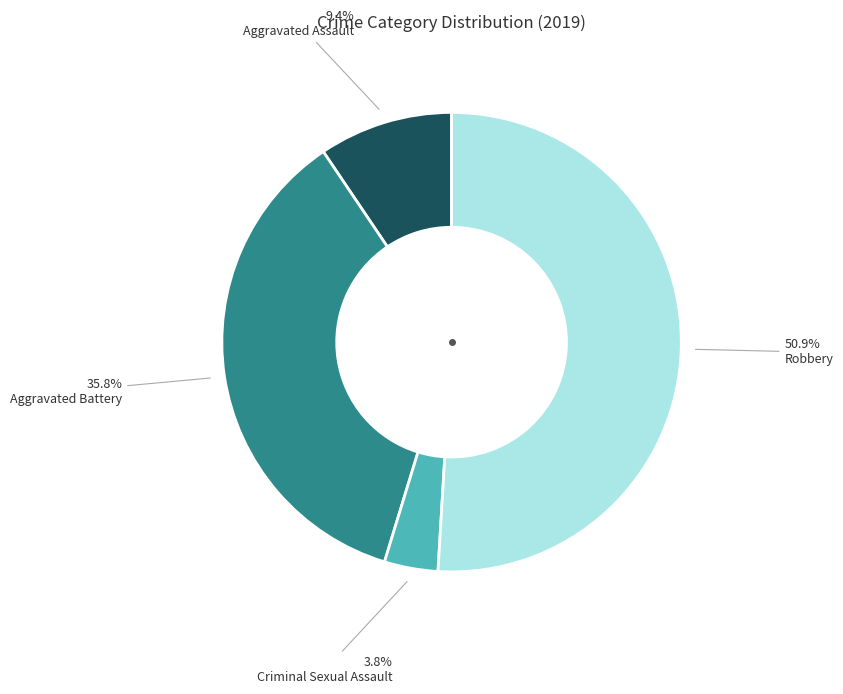

Does Robbery represent more than half of the total?

Yes